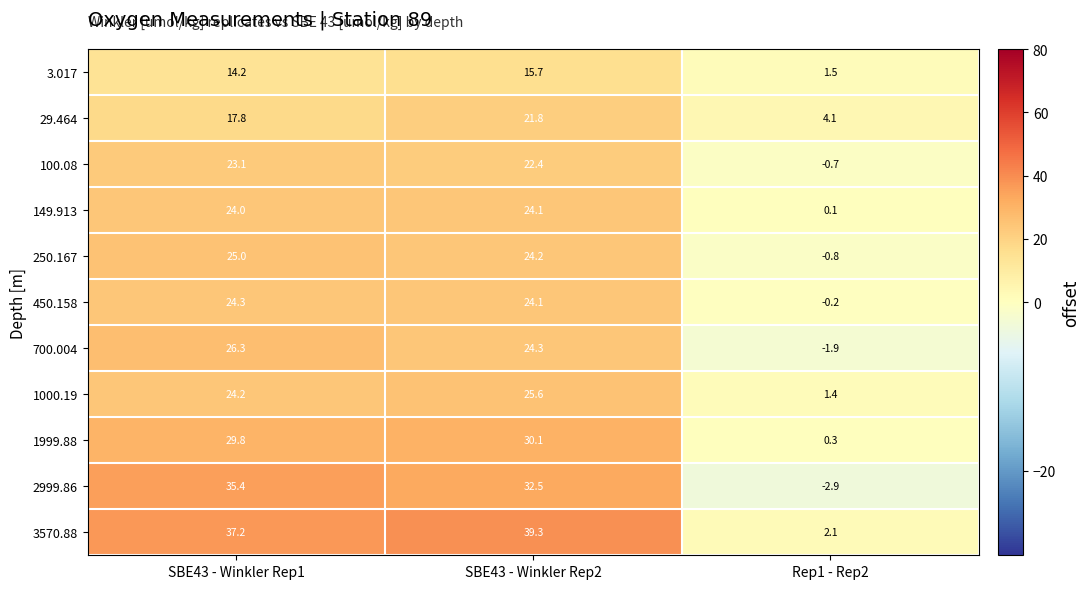

Where does the 3.017 series first go above 14?

SBE43 - Winkler Rep1